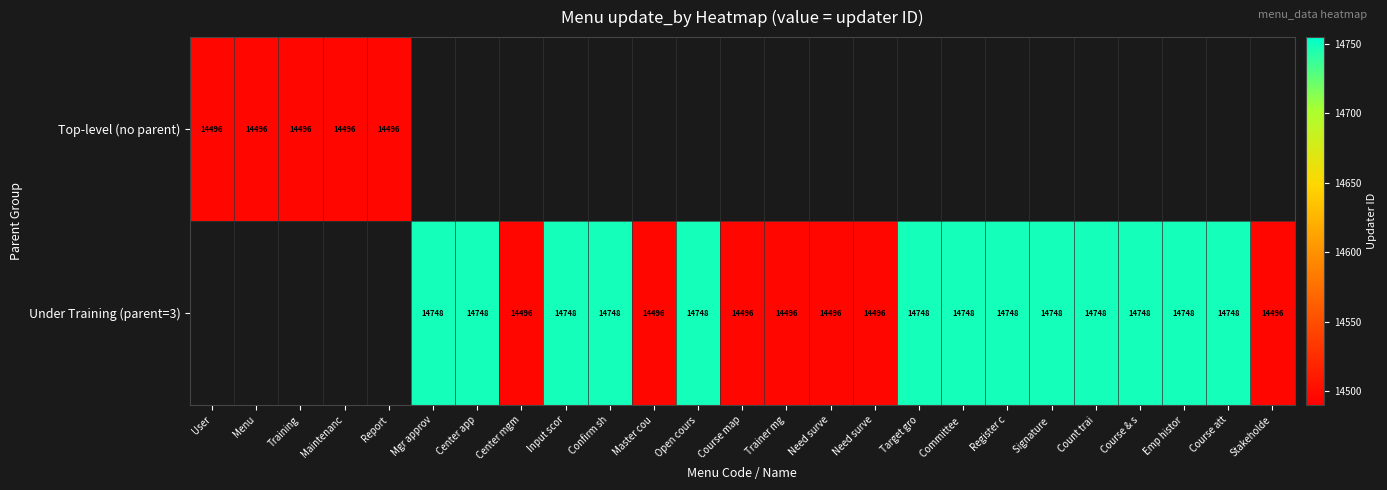

The Under Training (parent=3) series shows 14748.0 at Course & s. True or false?

True